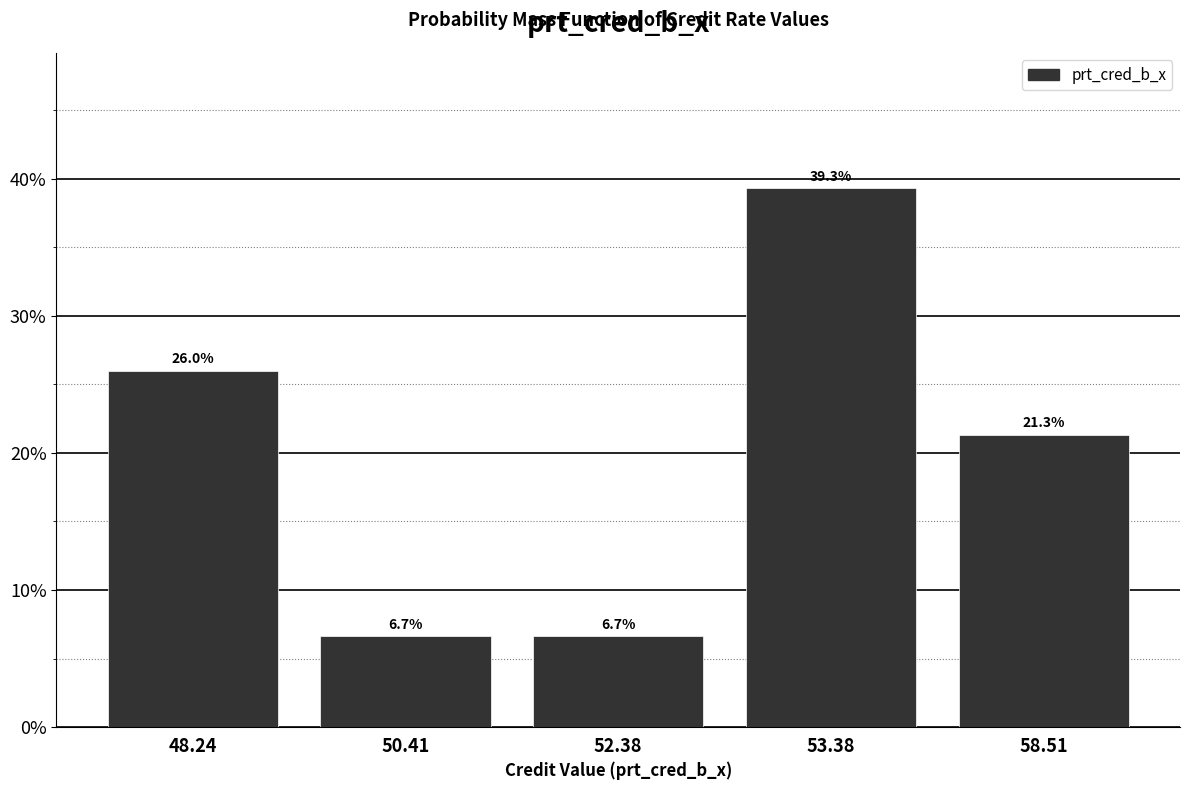

Reading left to right, what are all the values shown in this chart?

26.0	6.7	6.7	39.3	21.3